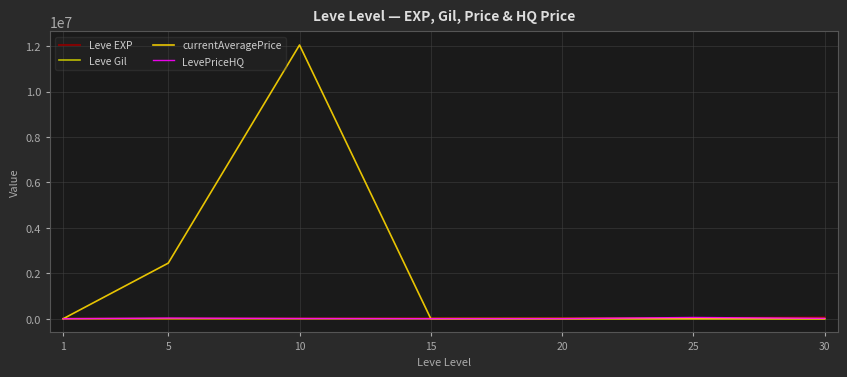

At which category is the sum across all series the highest?

10